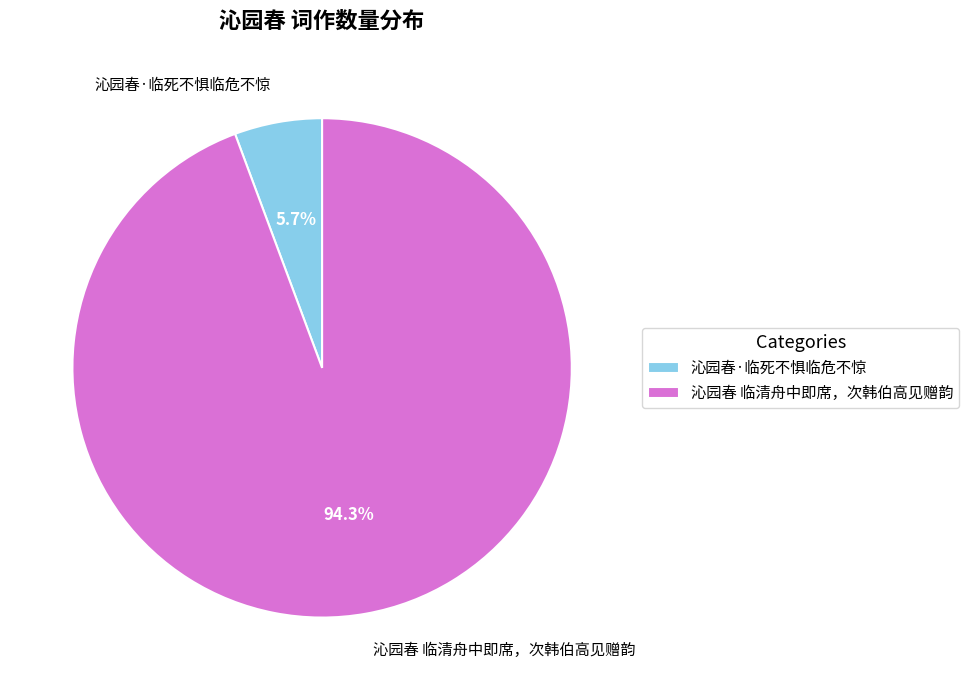

Which has a higher value, 沁园春 临清舟中即席，次韩伯高见赠韵 or 沁园春·临死不惧临危不惊?

沁园春 临清舟中即席，次韩伯高见赠韵